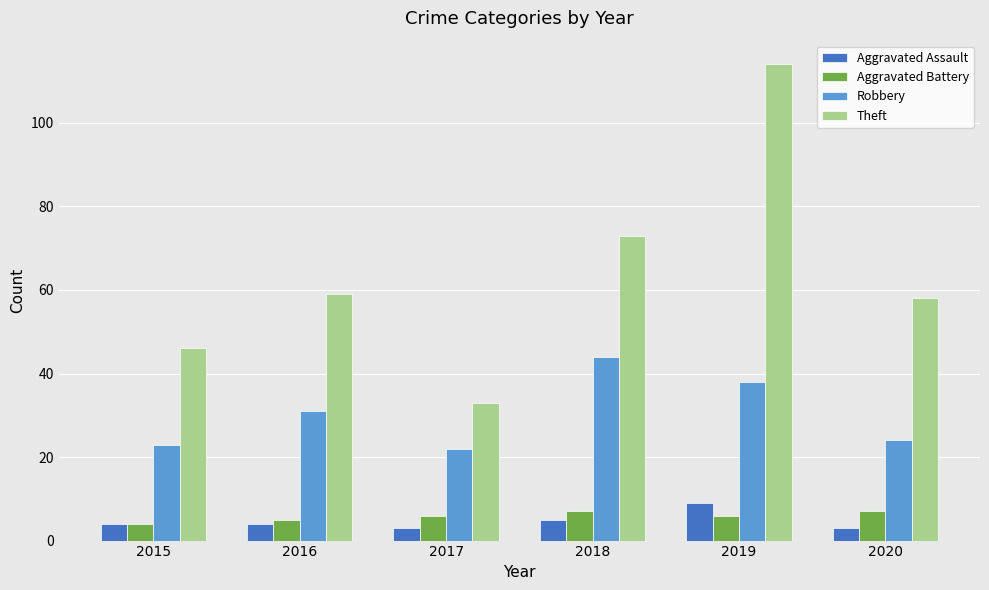

What are all the series names shown in the legend?

Aggravated Assault, Aggravated Battery, Robbery, Theft